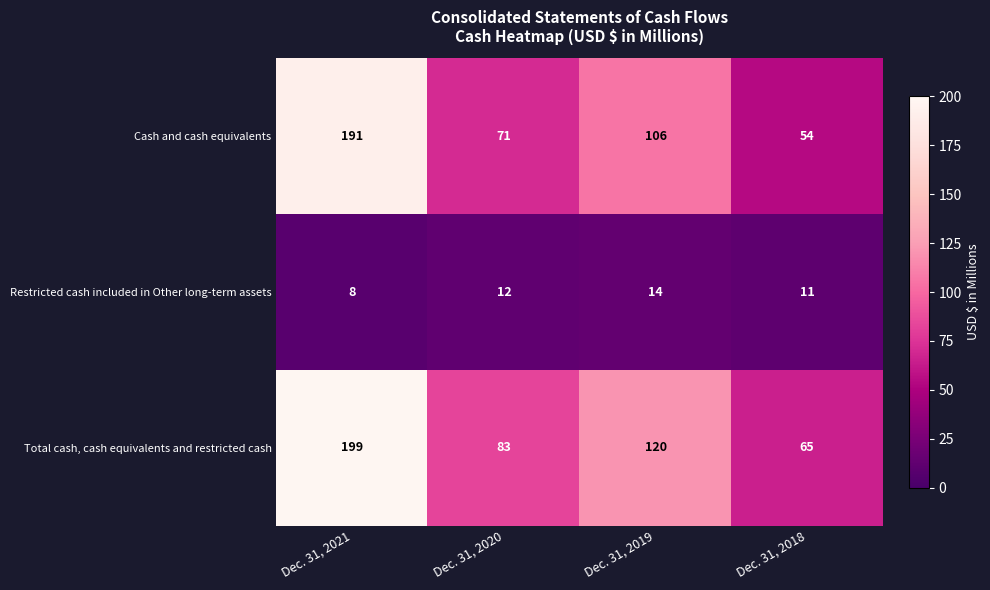

What value does the Restricted cash included in Other long-term assets series have at Dec. 31, 2021?

8